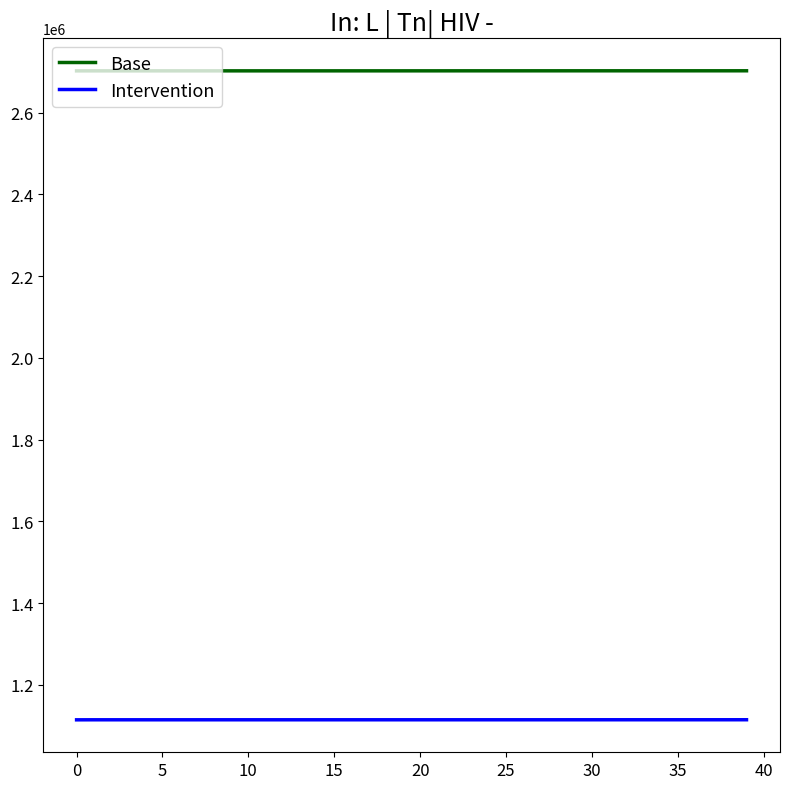

What is the minimum value for Base?

2701906.0